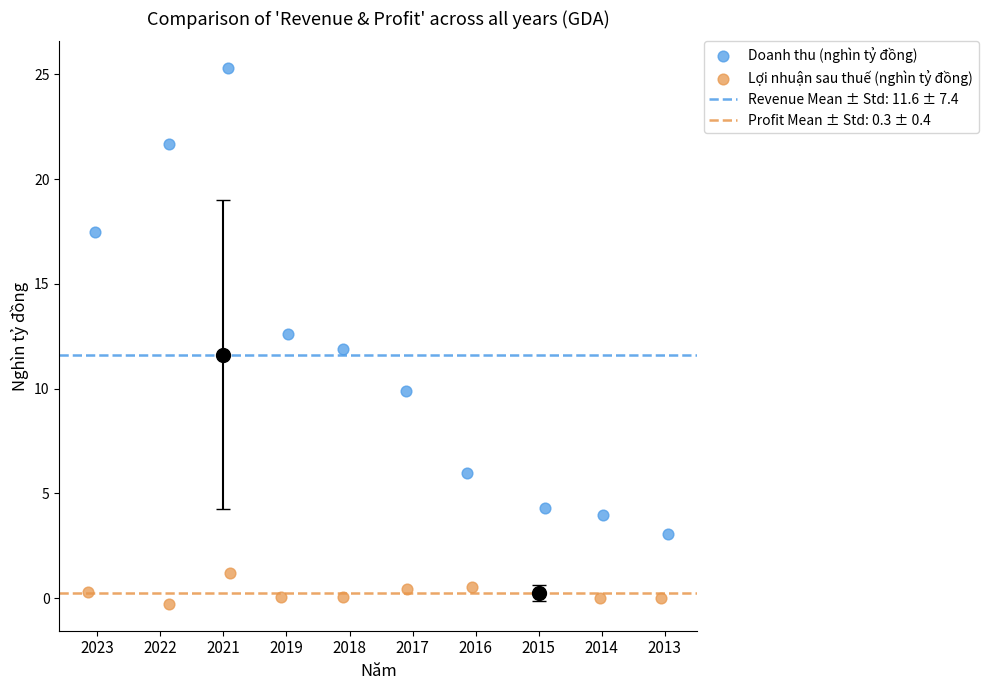

Which series has the widest spread of Y values?

Doanh thu (nghìn tỷ đồng)